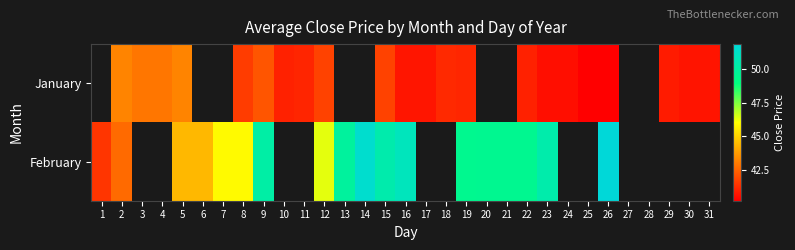

What value does the February series have at 13?

49.9